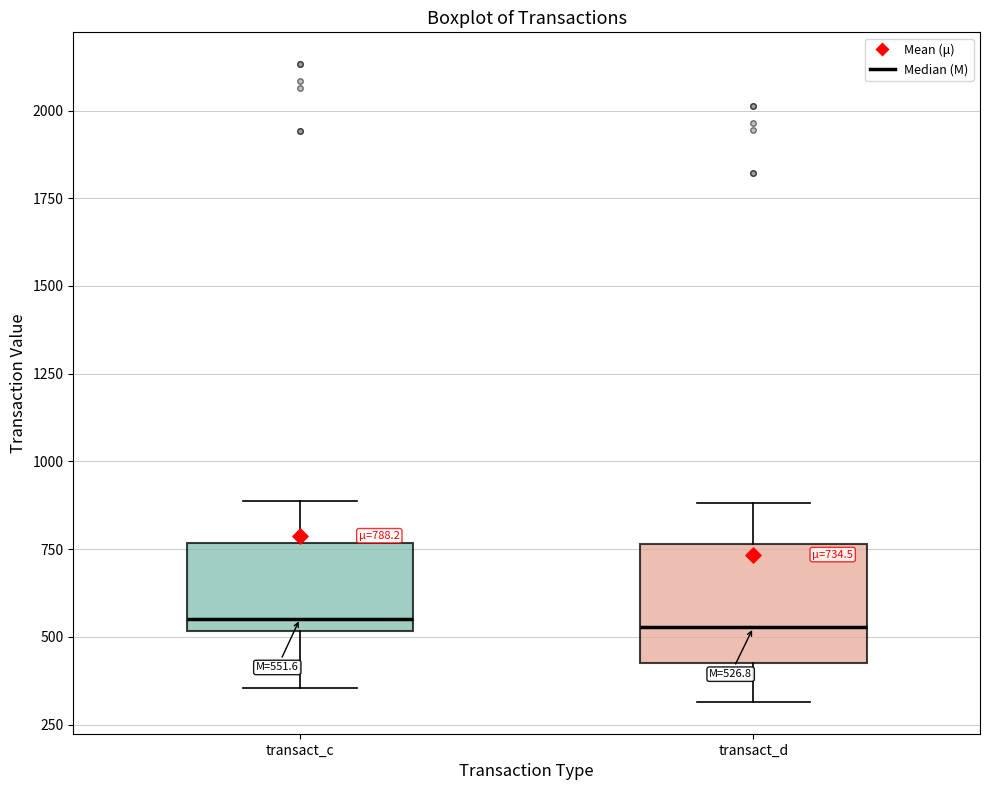

Which box is the tallest, from its lower edge to its upper edge?

transact_d